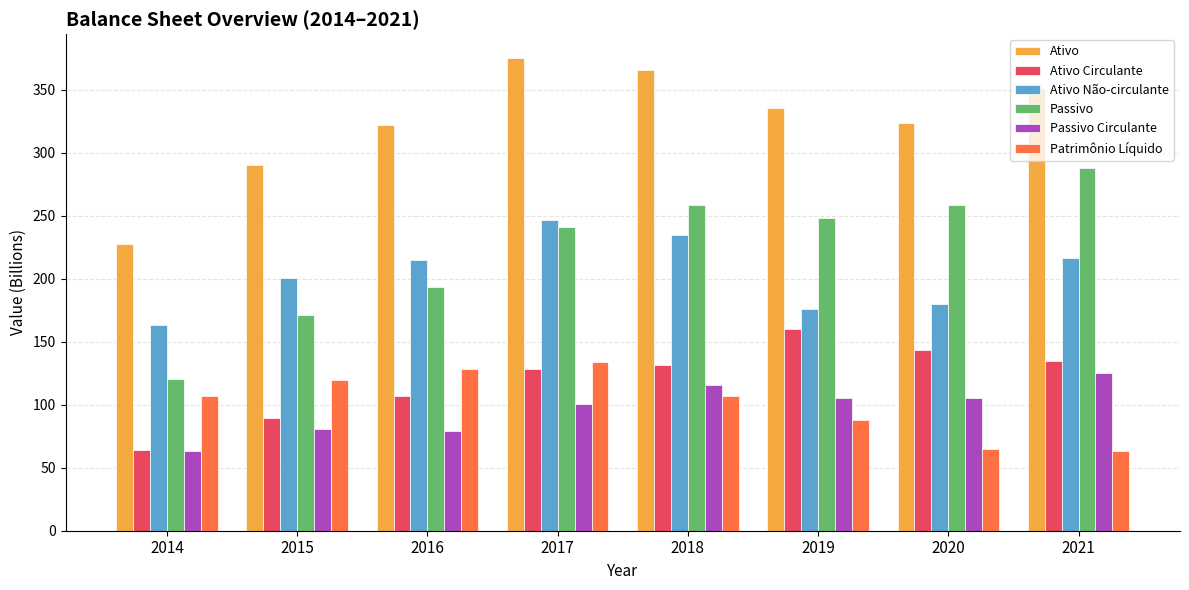

Does the chart contain stacked bars?

No